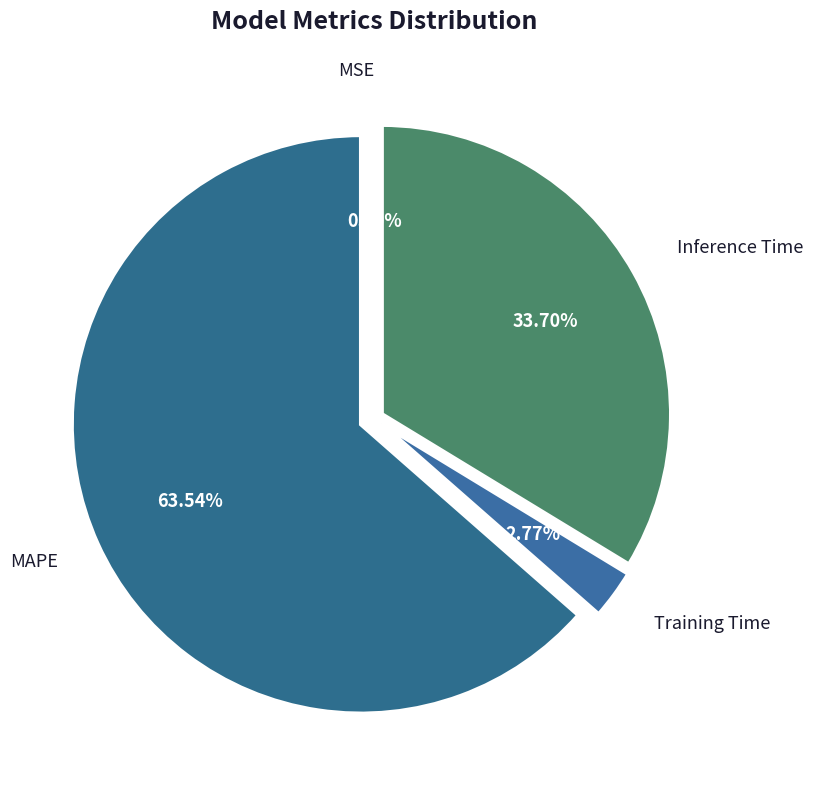

To the nearest percent, what is the combined percentage of Training Time and Inference Time?

36%